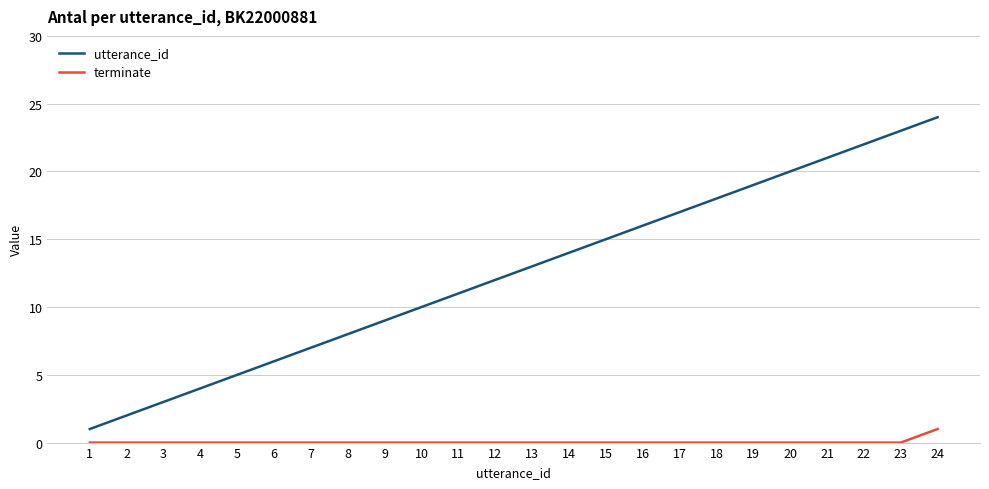

Which series has the largest total across all categories?

utterance_id